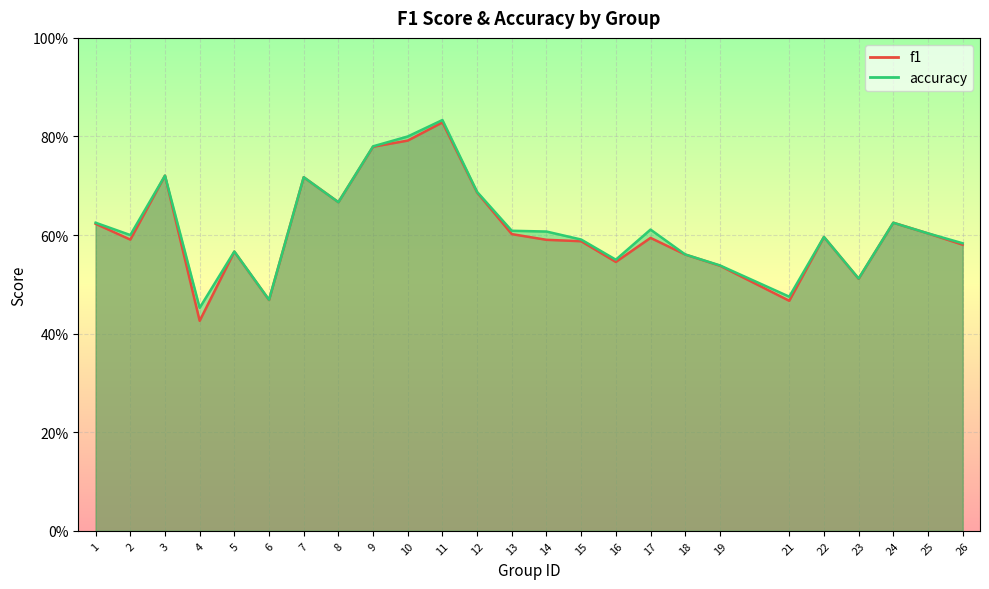

In f1, how many points are higher than both neighbors (excluding endpoints)?

7